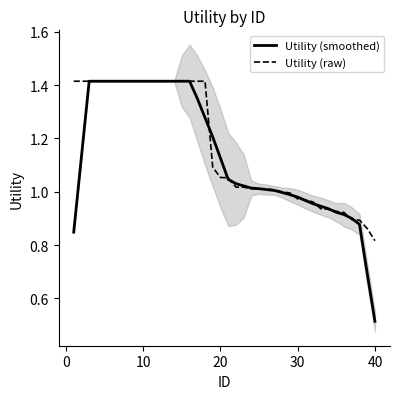

What is the minimum value for Utility (smoothed)?

0.5